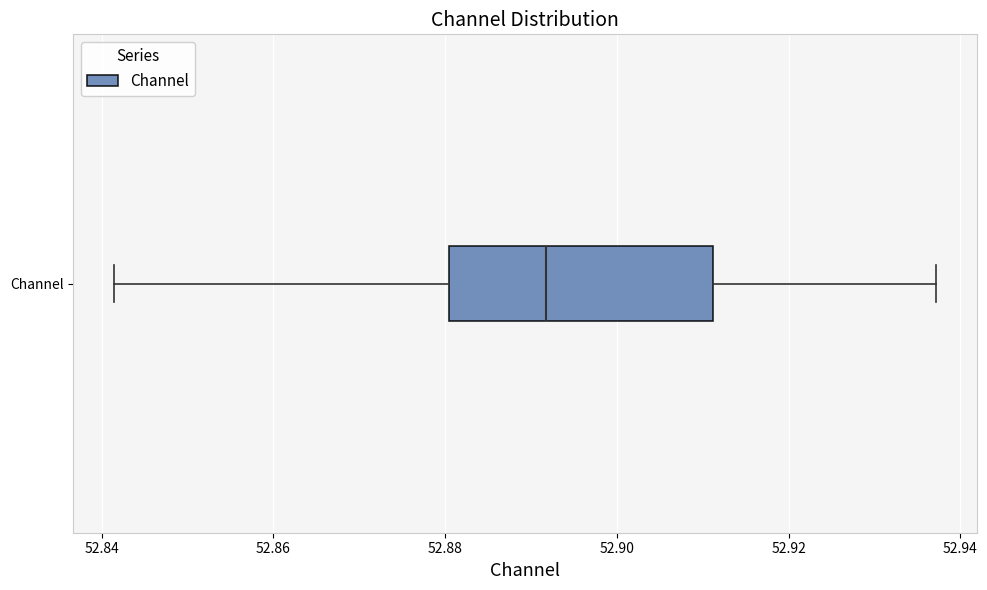

Where does the left whisker of the box for Channel end on the x-axis? The values are not printed on the chart, so give them approximately, as read against the axis.

52.842